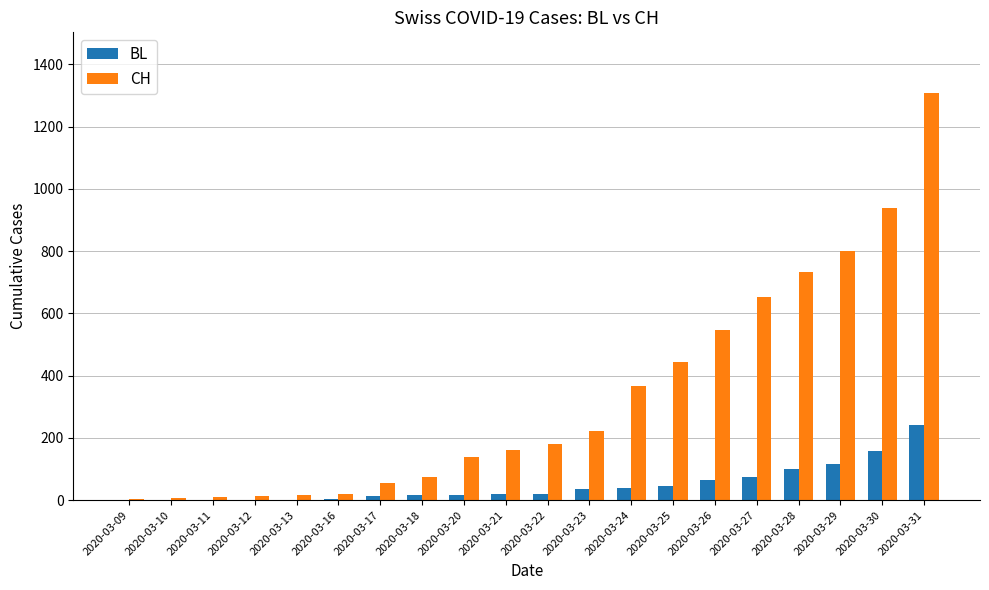

Between 2020-03-11 and 2020-03-20, which series saw the biggest shift?

CH